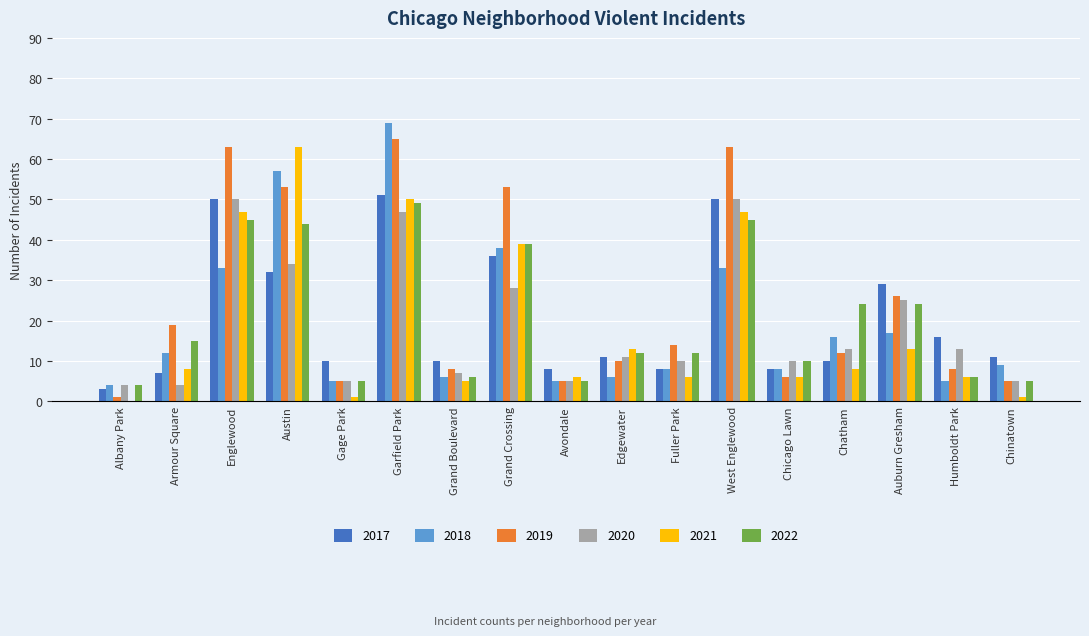

What is the maximum value for 2020?

50